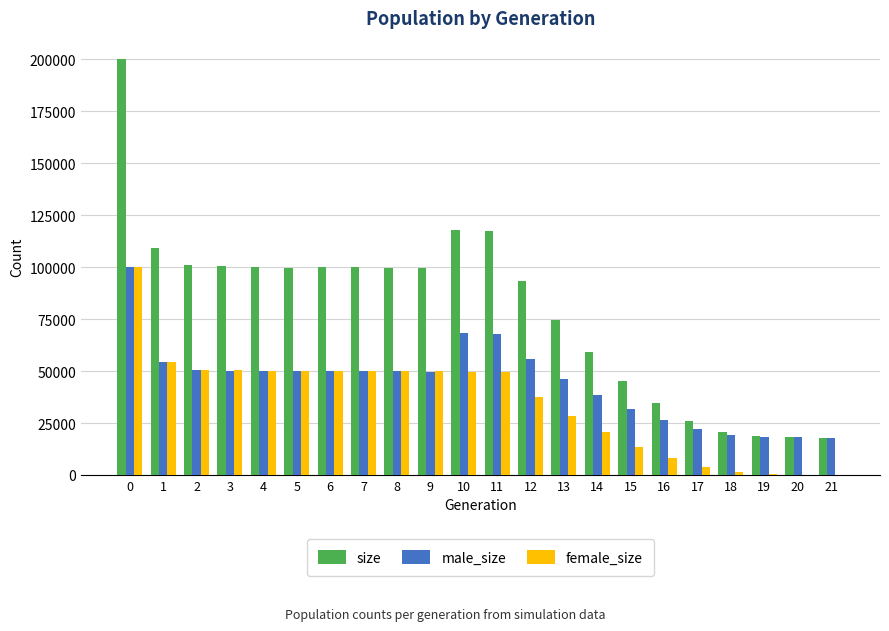

The female_size series shows 84003 at 10. True or false?

False